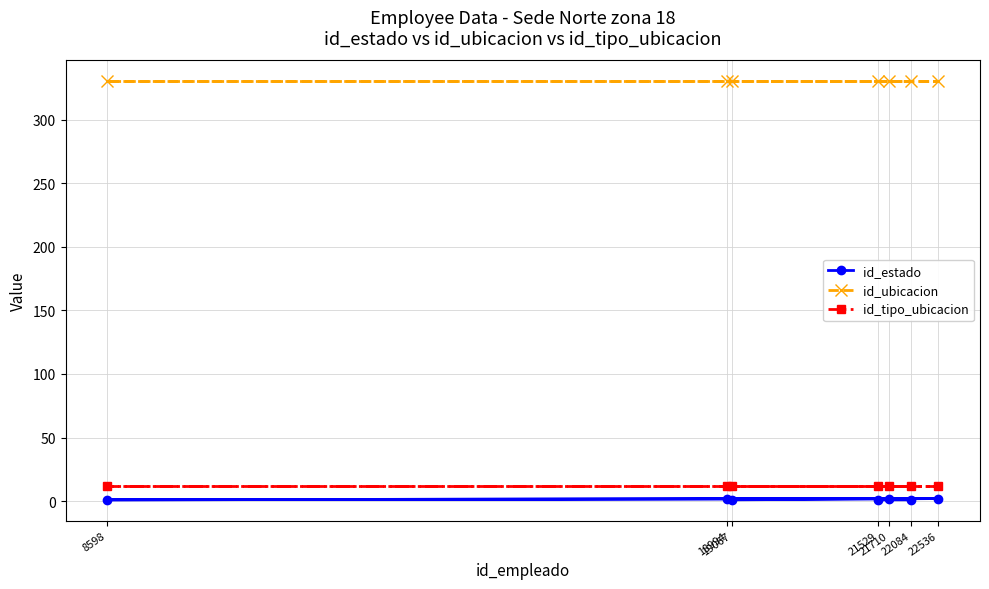

What position from the left is 21710?

5